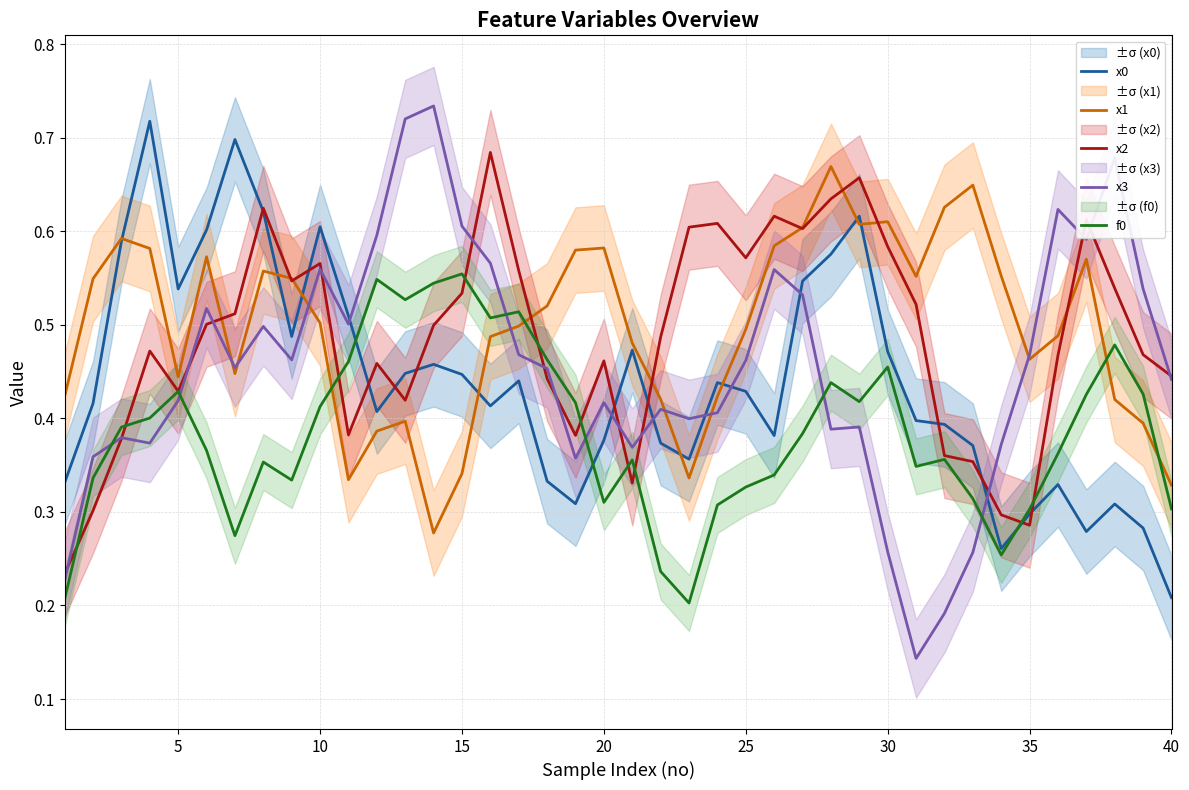

After their last crossing, which series has the higher values: f0 or x0?

f0